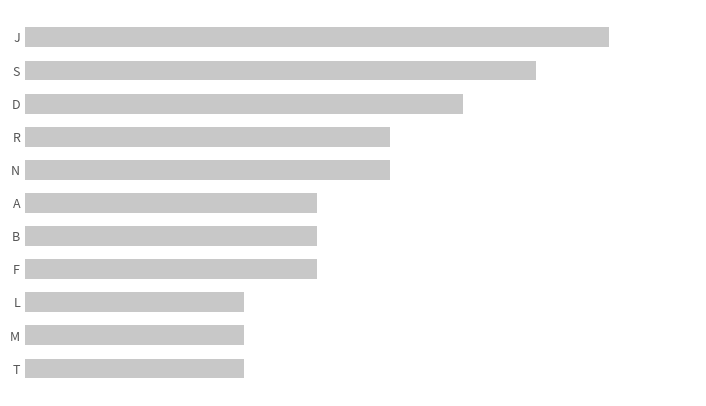

Are the bars horizontal?

Yes